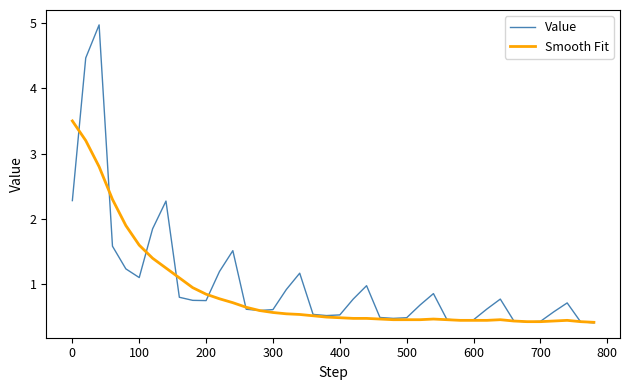

What is the minimum value for Smooth Fit?

0.4